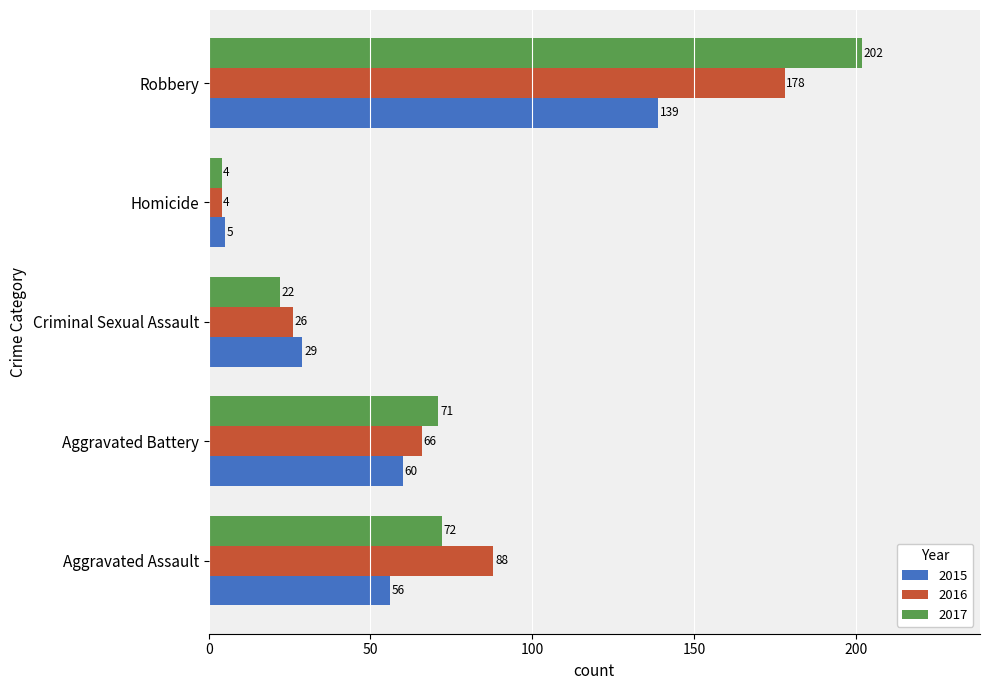

The value of 2017 at Aggravated Assault is 43. True or false?

False